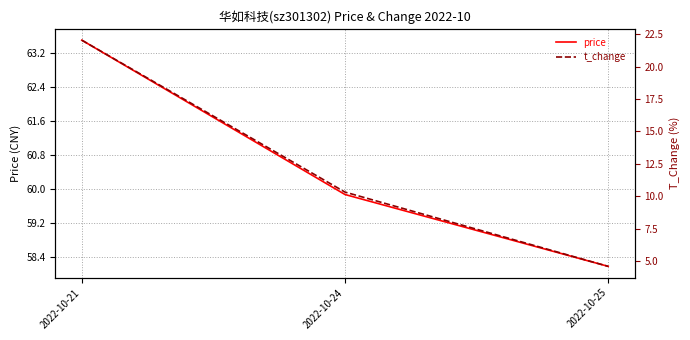

The value of t_change at 2022-10-24 is 10.3. True or false?

True